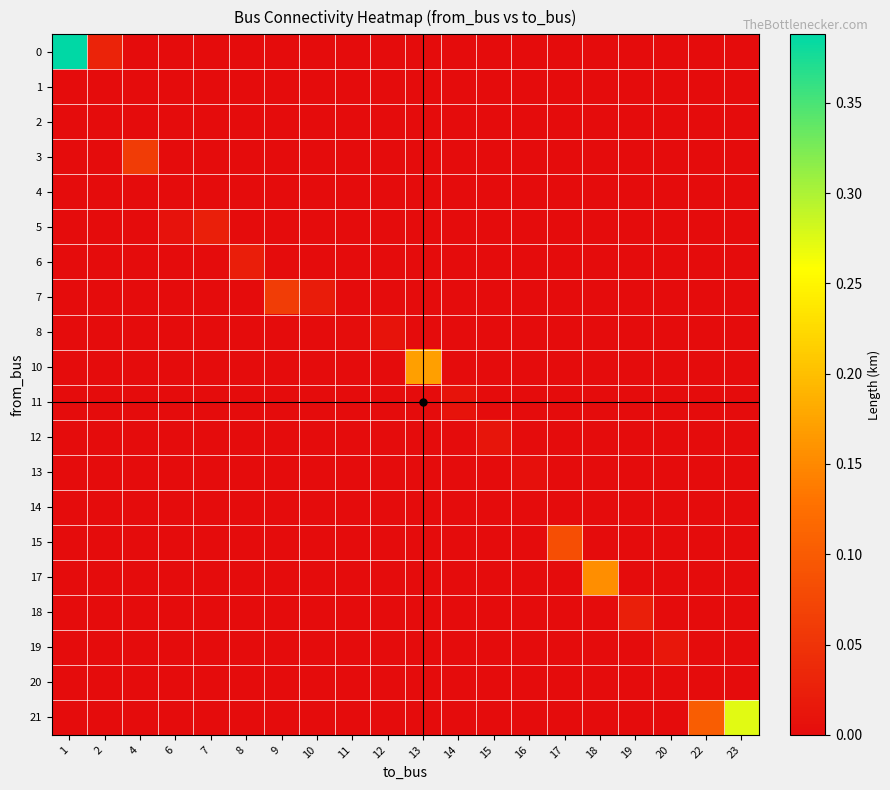

Which label corresponds to the largest value in the chart?

1